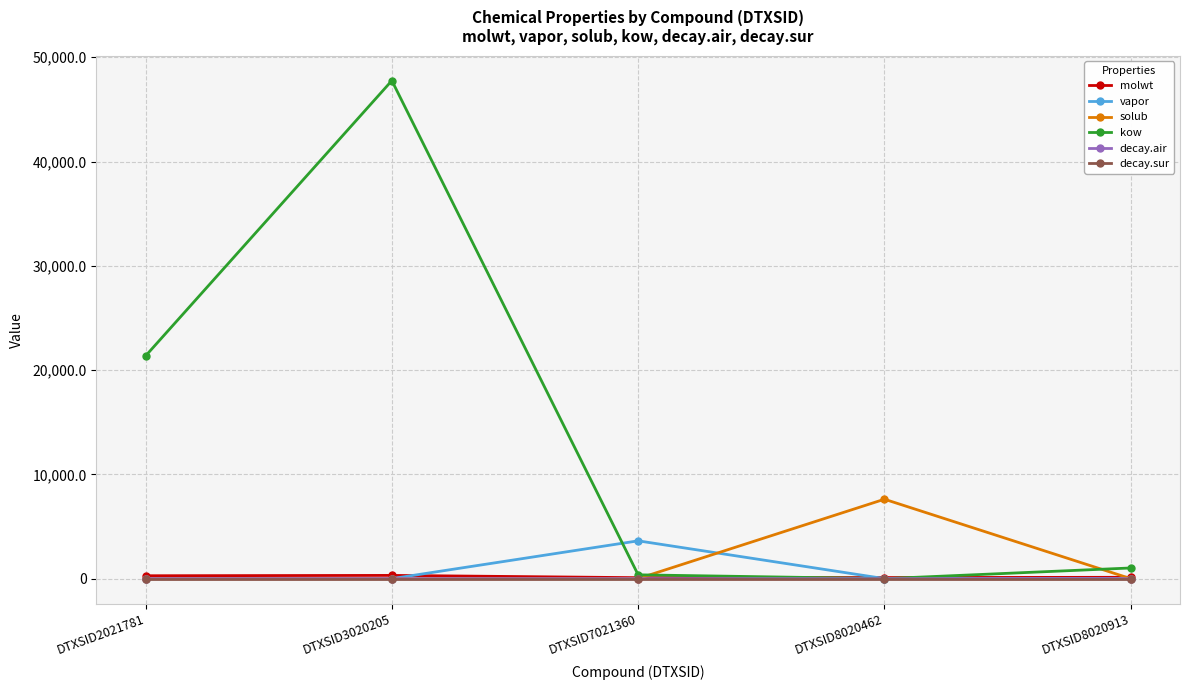

True or false: molwt and decay.sur cross at least once.

False